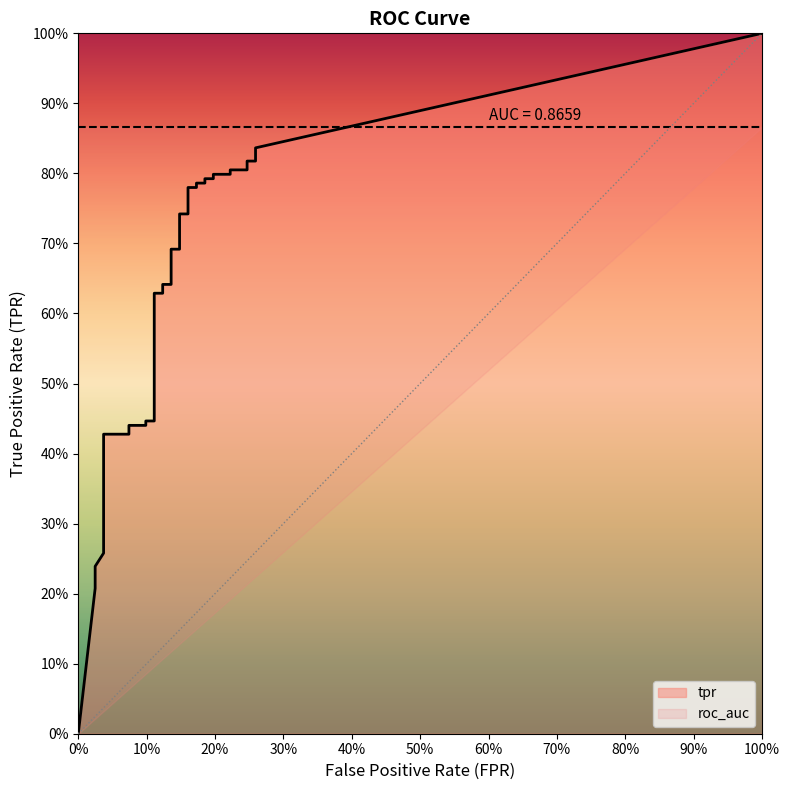

Which series changed the most between 10 and 36?

tpr